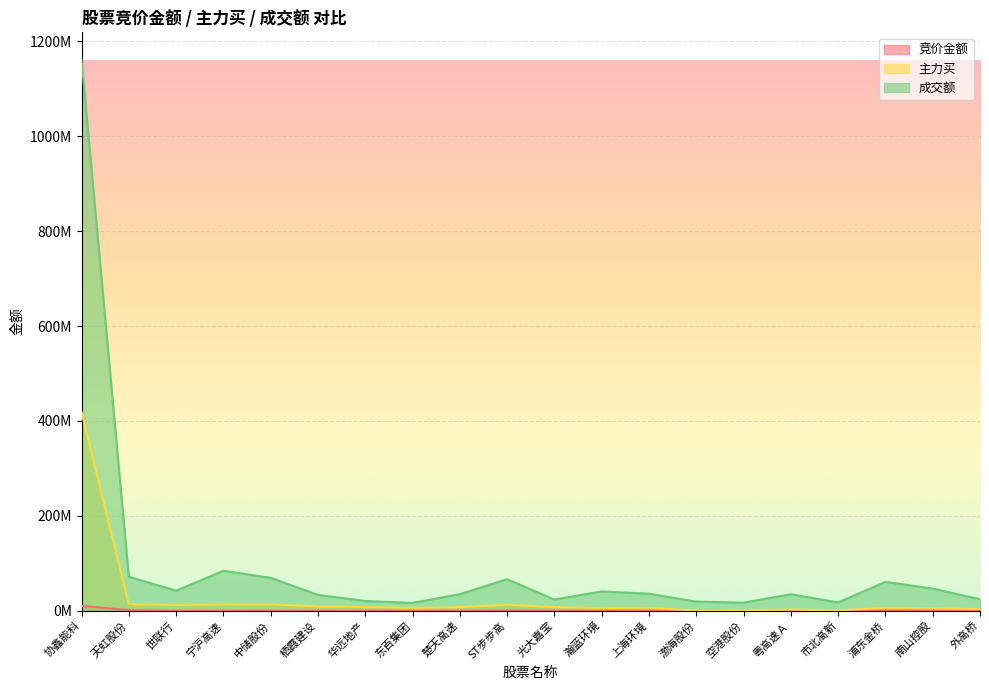

At which category does the chart reach its peak across all series?

协鑫能科